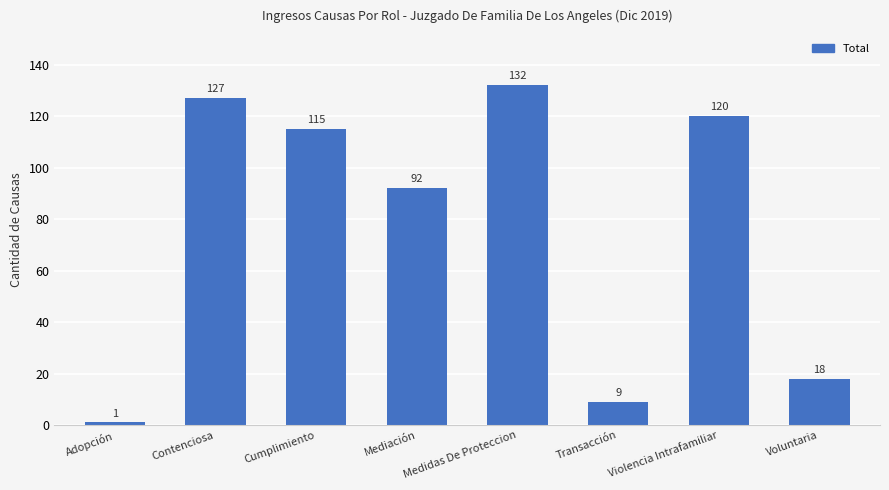

What is the maximum value shown in the chart?

132